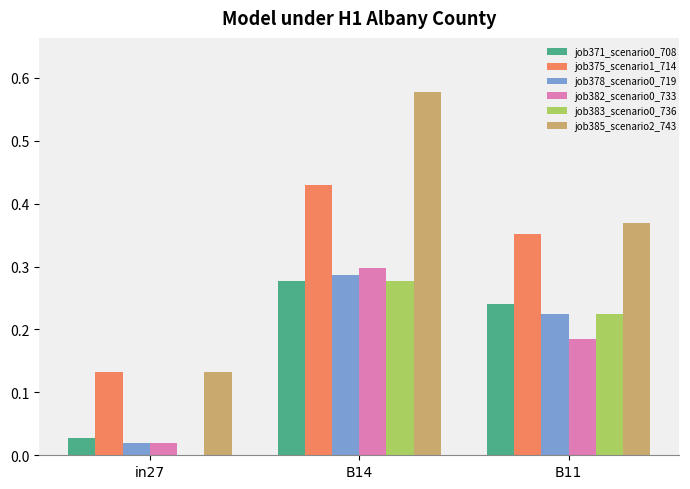

True or false: job378_scenario0_719 has a value of 0.3 at B14.

True